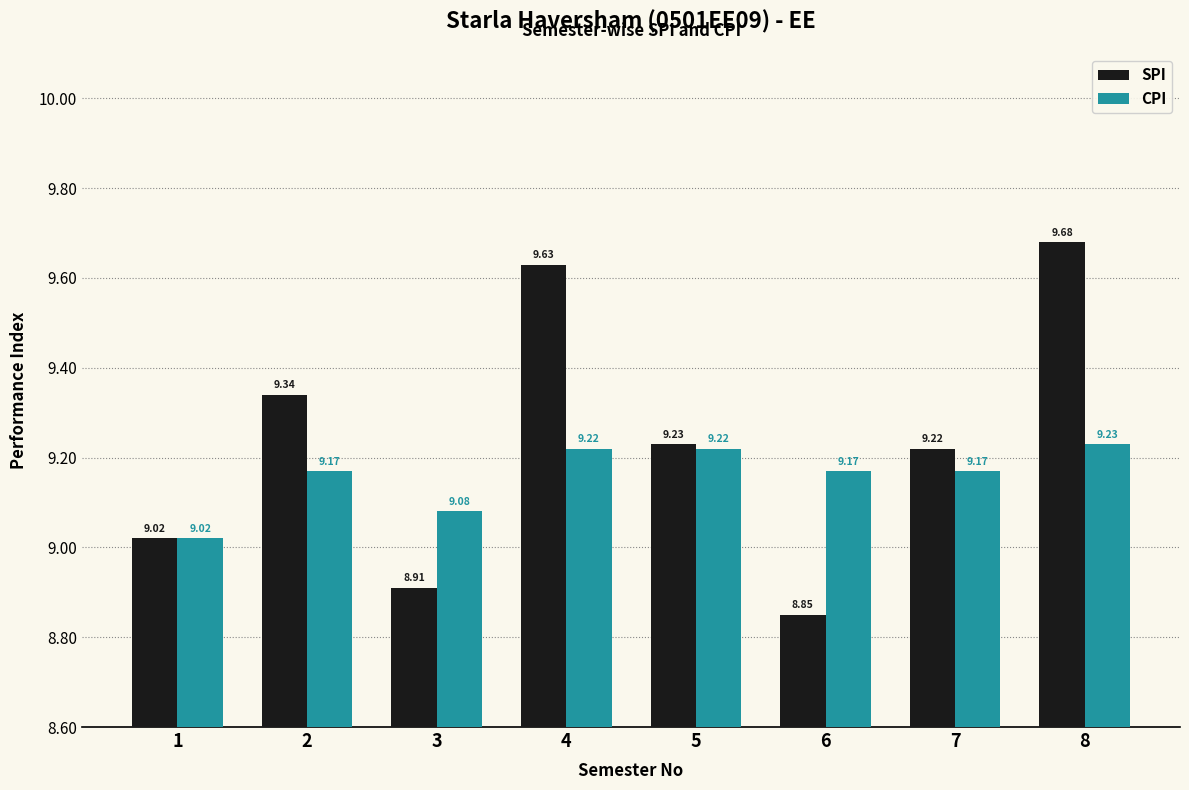

How many series are shown in this chart?

2